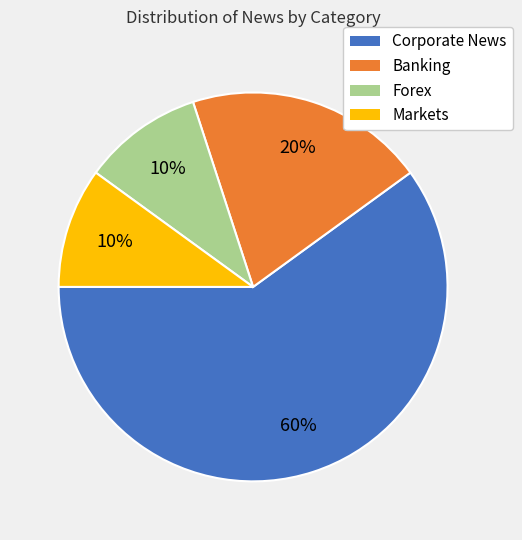

Which has a higher value, Markets or Banking?

Banking